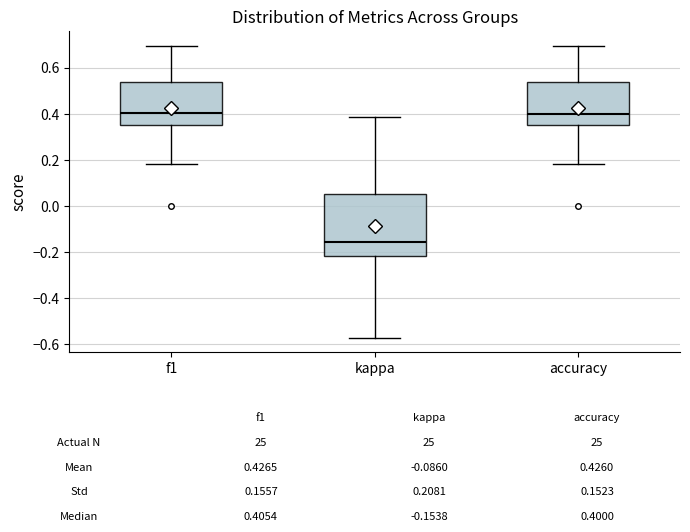

Reading left to right, read every box against the y-axis: the position of its median line, the range the box covers, and the ends of its whiskers. The values are not printed on the chart, so give them approximately, as read against the axis.

f1: median 0.40, box 0.36 to 0.54, whiskers 0.18 to 0.70
kappa: median -0.16, box -0.22 to 0.06, whiskers -0.58 to 0.38
accuracy: median 0.40, box 0.36 to 0.54, whiskers 0.18 to 0.70